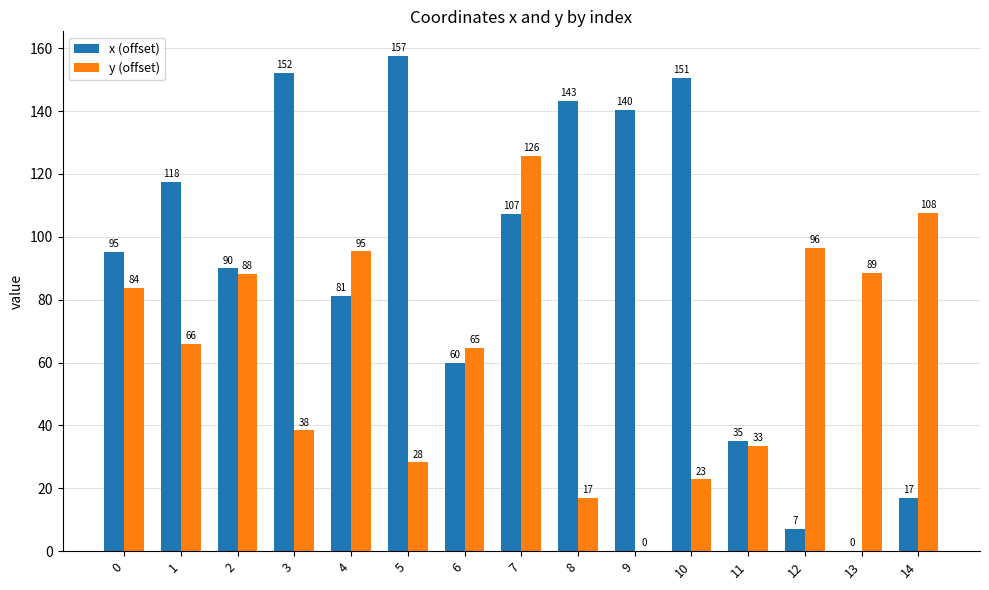

True or false: x (offset) has a value of 59.9 at 6.

True